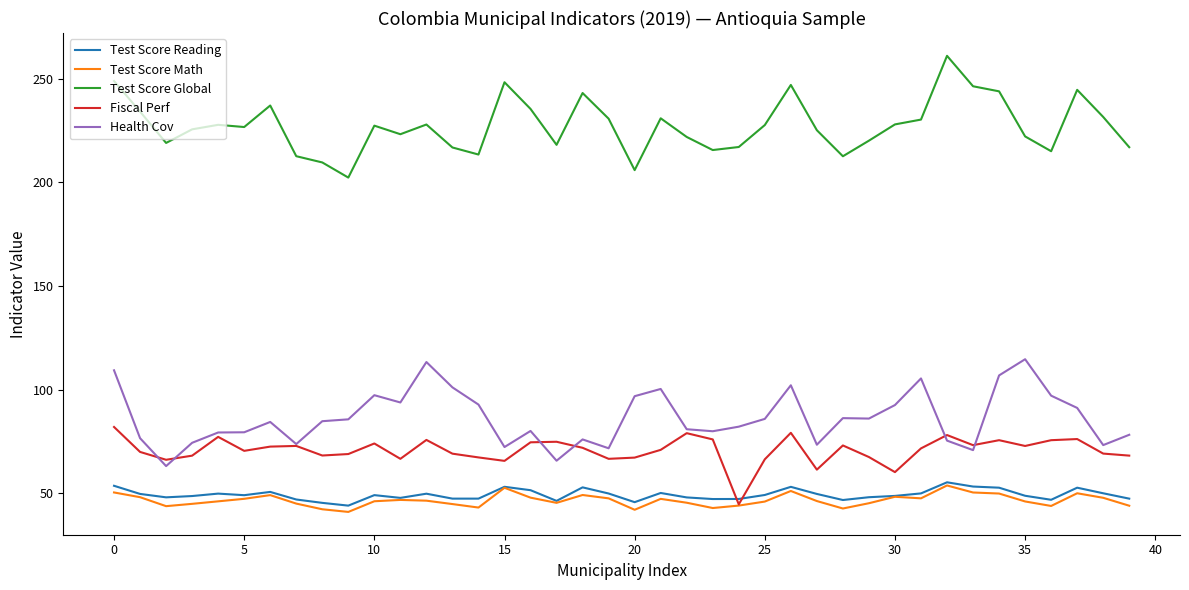

What is the maximum value for Health Cov?

114.6